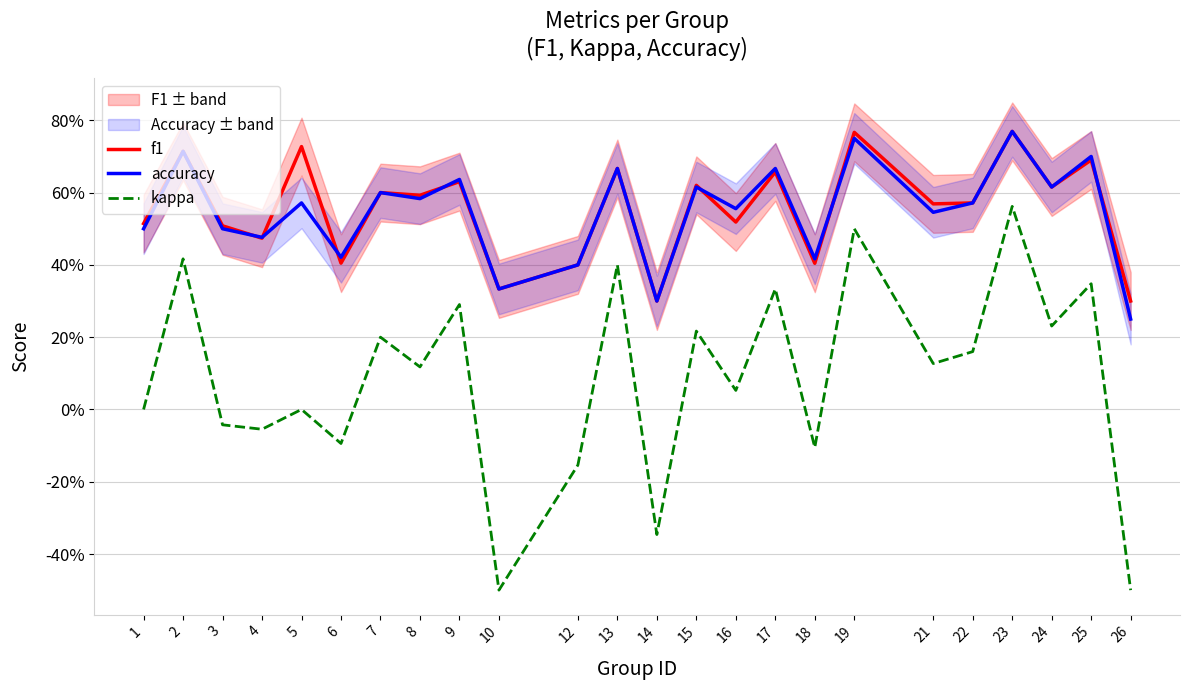

In kappa, how many points are higher than both neighbors (excluding endpoints)?

10